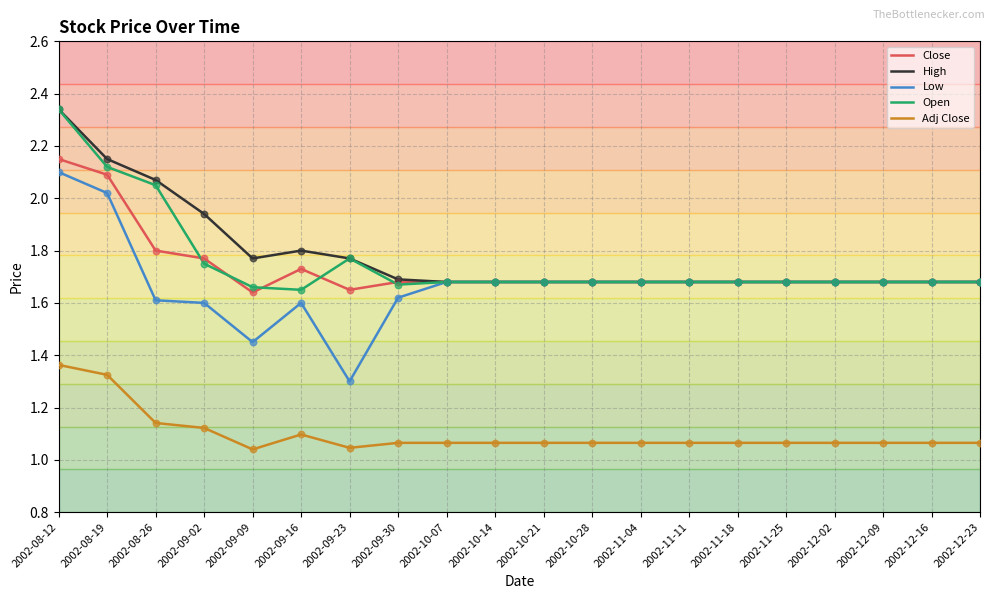

At how many categories does at least one series exceed 1?

20